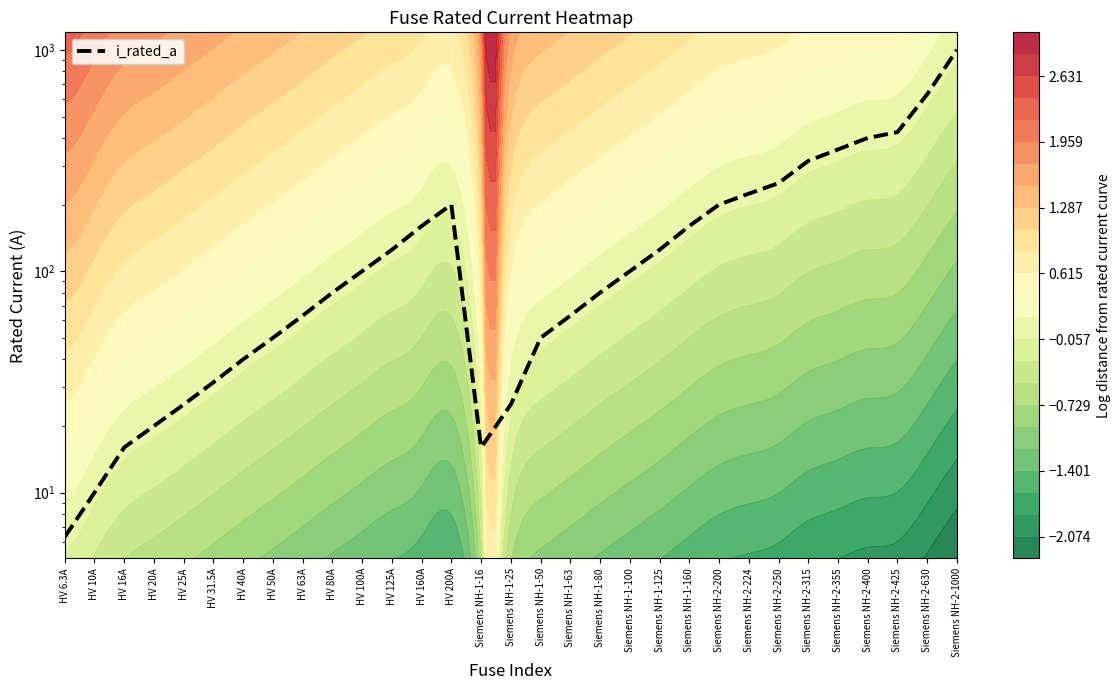

Reading left to right, list all the values displayed in this chart.

HV 6.3A=6.3	HV 10A=10.0	HV 16A=16.0	HV 20A=20.0	HV 25A=25.0	HV 31.5A=31.5	HV 40A=40.0	HV 50A=50.0	HV 63A=63.0	HV 80A=80.0	HV 100A=100.0	HV 125A=125.0	HV 160A=160.0	HV 200A=200.0	Siemens NH-1-16=16.0	Siemens NH-1-25=25.0	Siemens NH-1-50=50.0	Siemens NH-1-63=63.0	Siemens NH-1-80=80.0	Siemens NH-1-100=100.0	Siemens NH-1-125=125.0	Siemens NH-1-160=160.0	Siemens NH-2-200=200.0	Siemens NH-2-224=224.0	Siemens NH-2-250=250.0	Siemens NH-2-315=315.0	Siemens NH-2-355=355.0	Siemens NH-2-400=400.0	Siemens NH-2-425=425.0	Siemens NH-2-630=630.0	Siemens NH-2-1000=1000.0